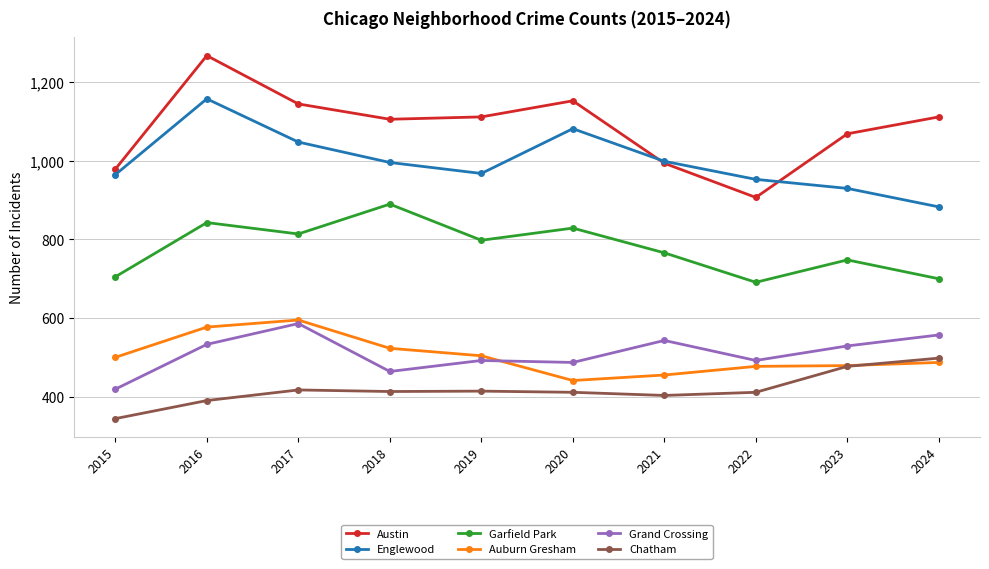

What value does the Garfield Park series have at 2016?

843